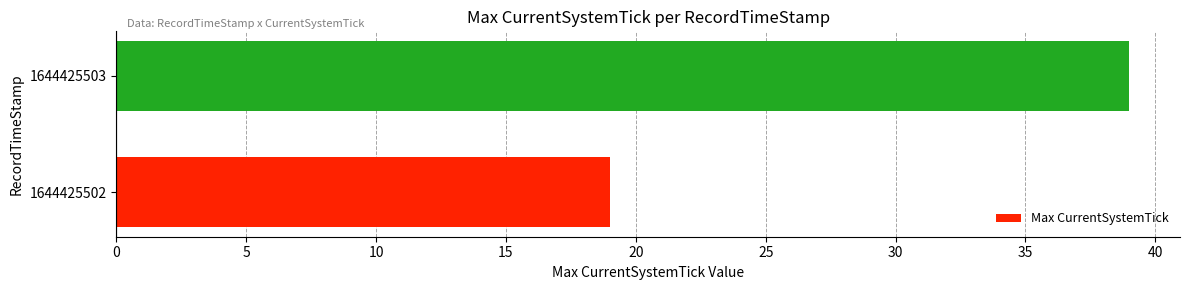

What is the ratio of the value at 1644425502 to the value at 1644425503?

0.5